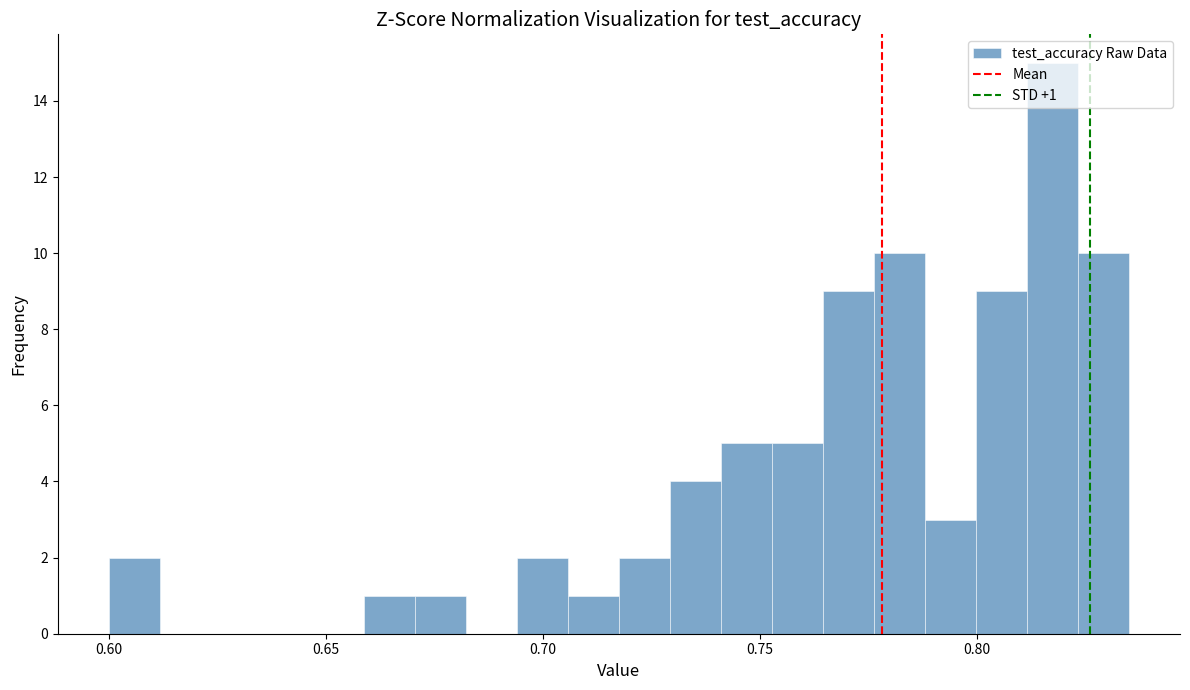

Around what value on the x-axis is the tallest bar? Give the approximate position of its centre, as read against the axis.

0.815